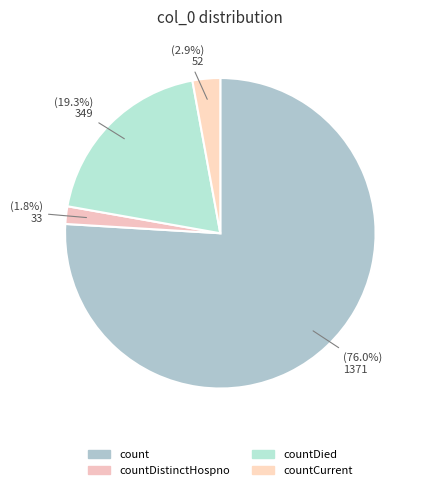

How many segments does this pie chart have?

4